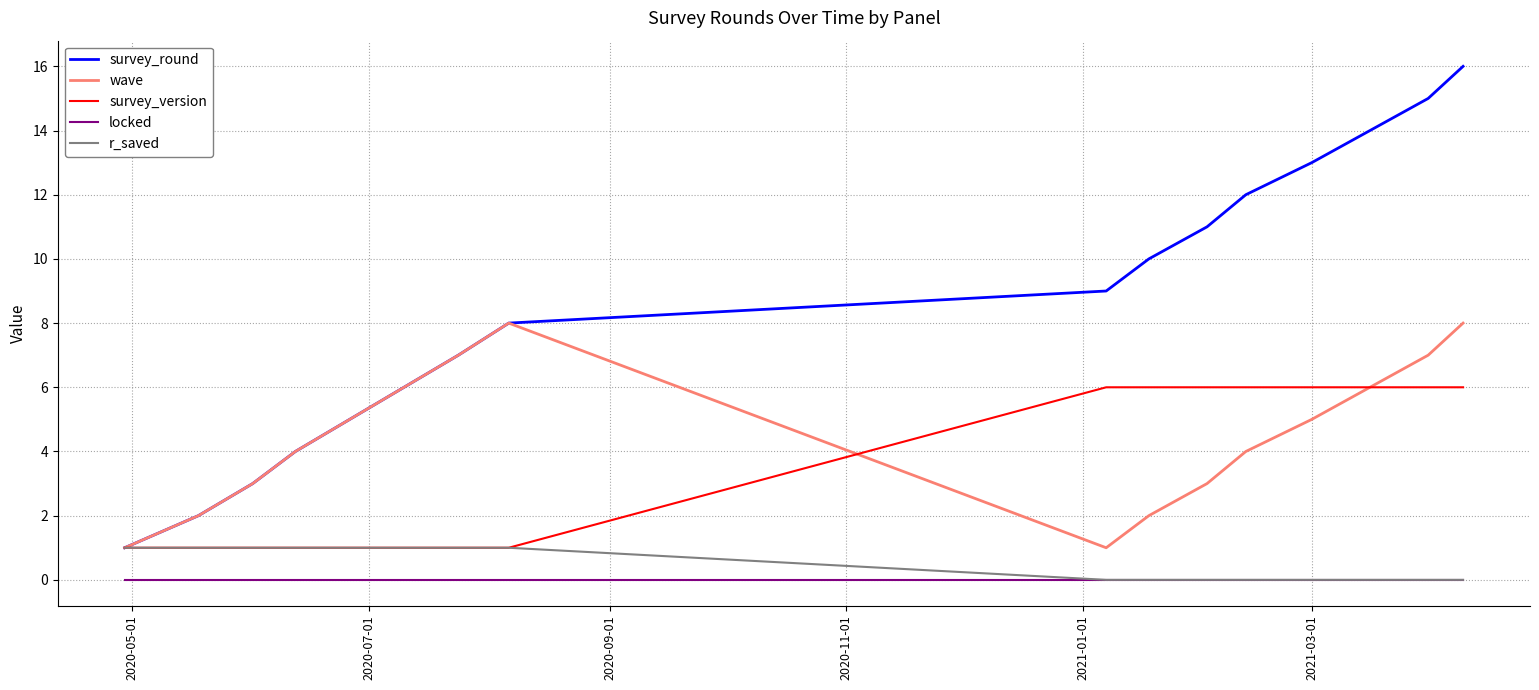

What is the greatest value displayed?

16